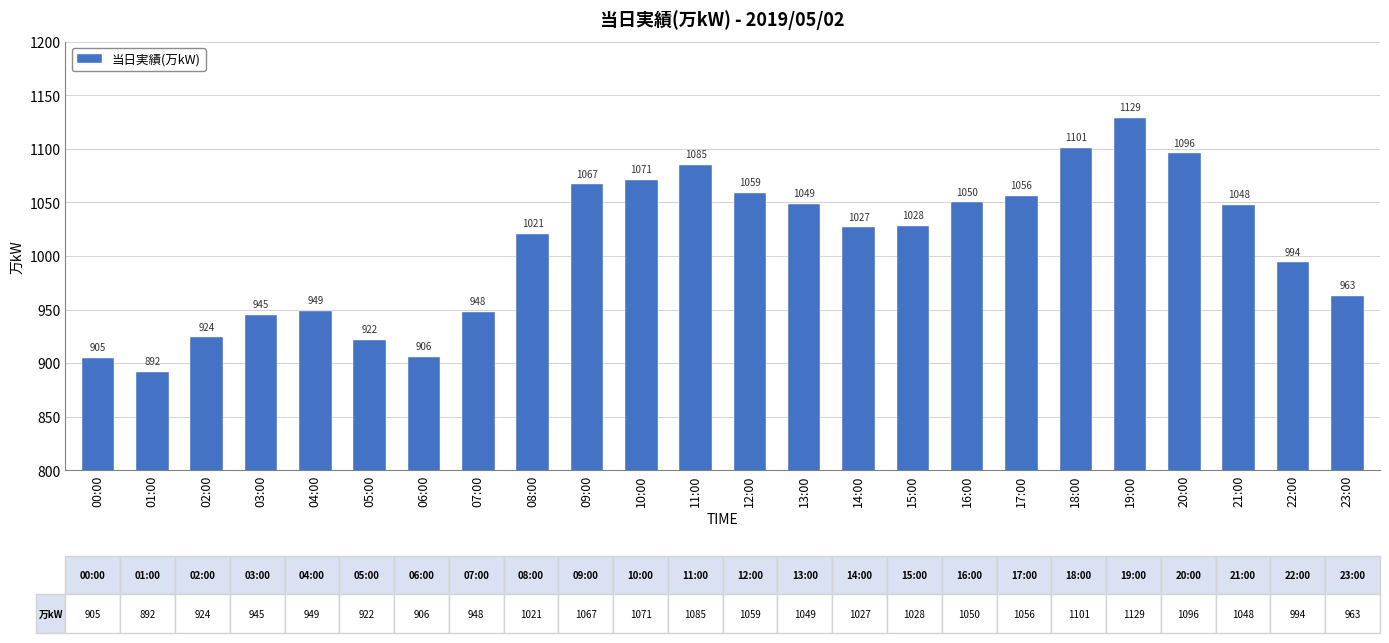

True or false: the data shows 325 at 09:00.

False